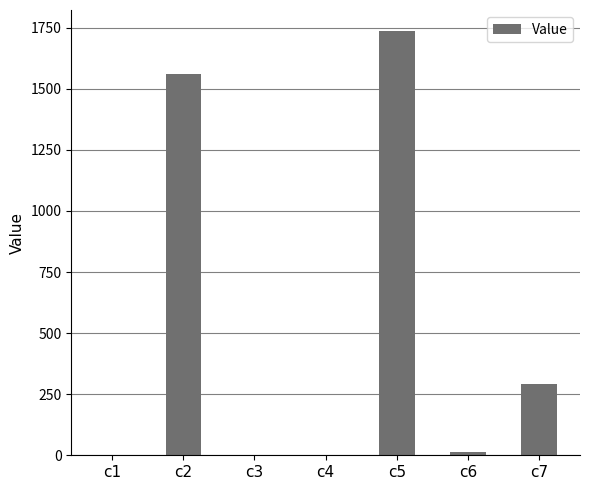

What is the sum of the values at c1 and c2?

1561.2